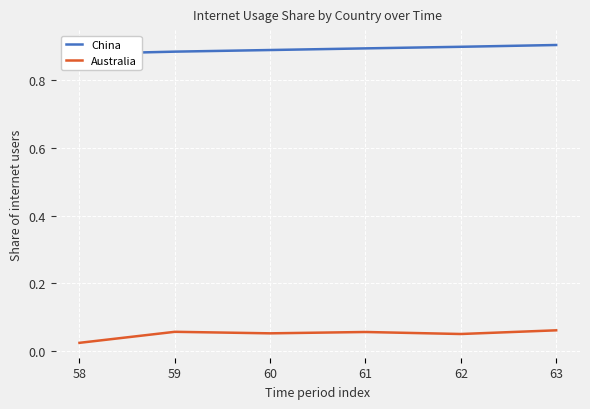

True or false: Australia and China cross at least once.

False